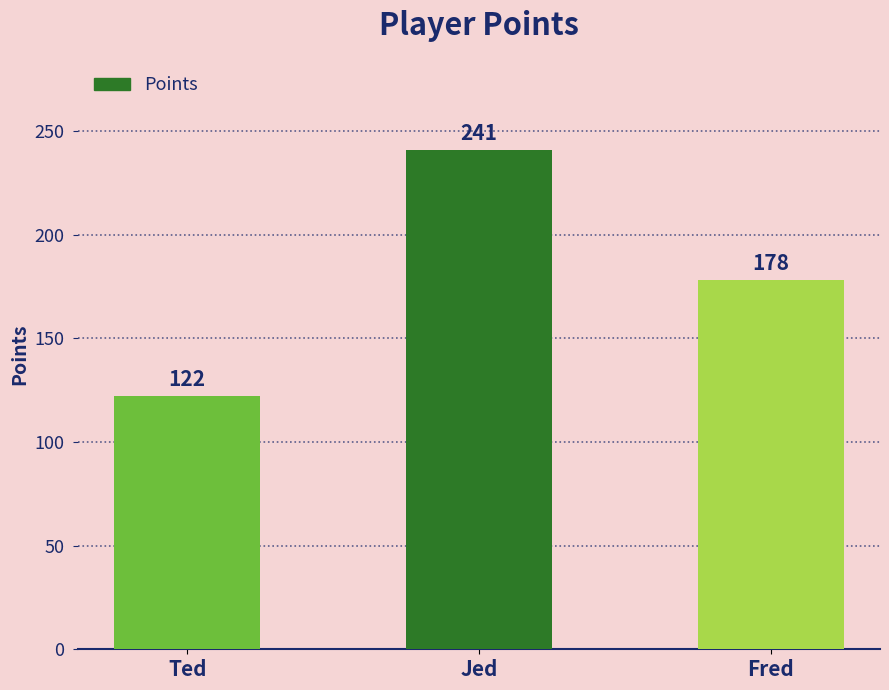

List the labels in order of value, largest first.

Jed, Fred, Ted